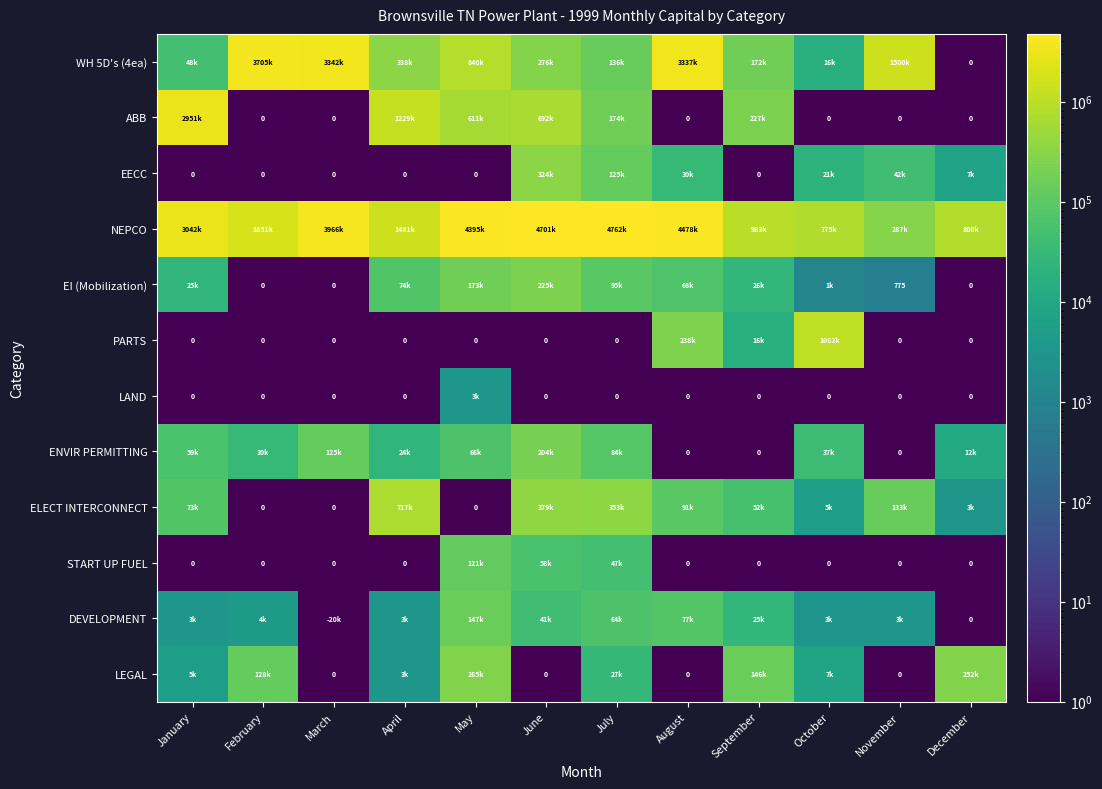

What is the average value of the ABB series?

490556.5